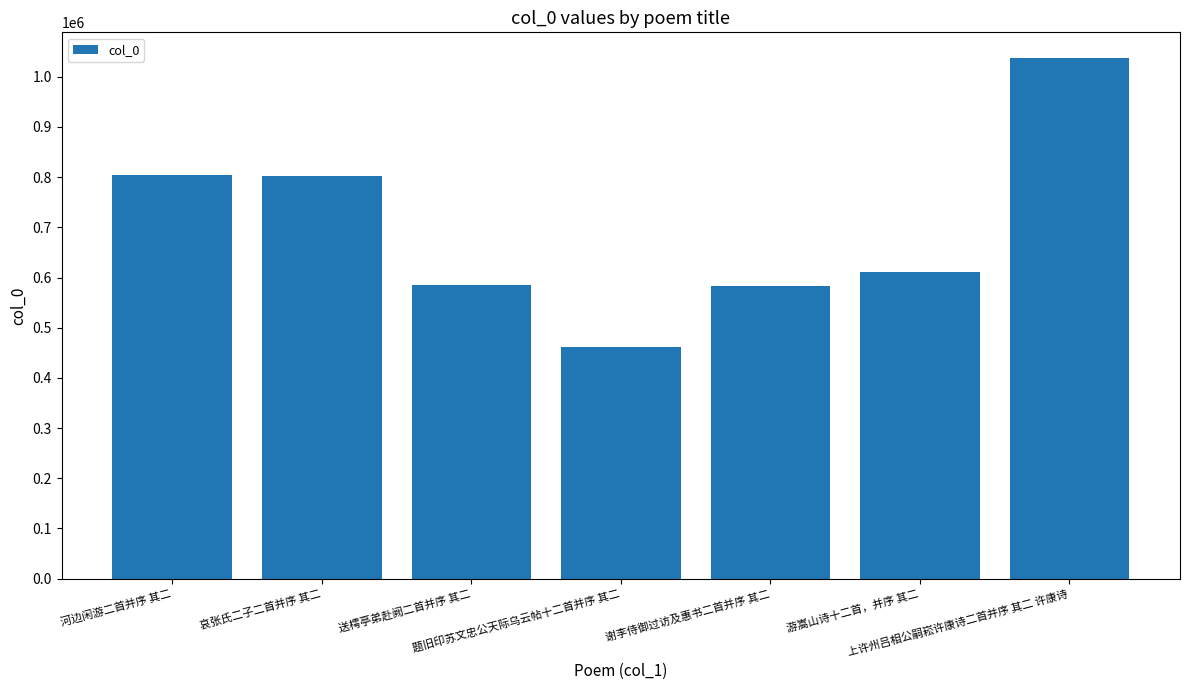

What is the sum of the values at 游嵩山诗十二首，并序 其二 and 题旧印苏文忠公天际乌云帖十二首并序 其二?

1073998